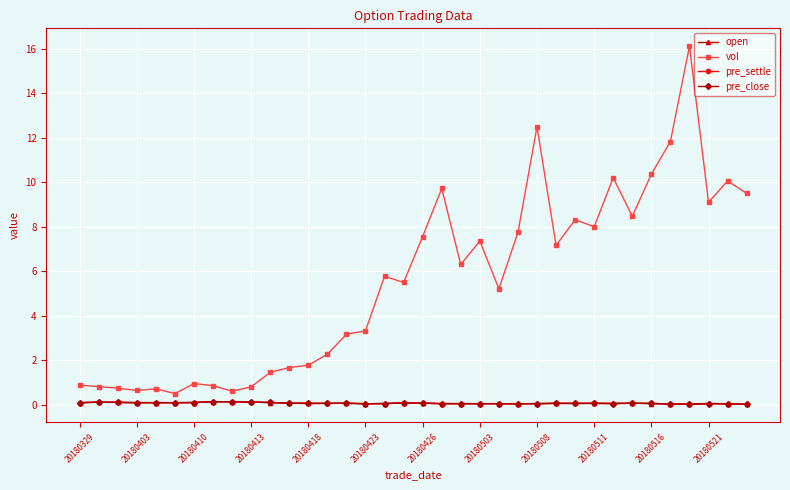

What is the average value of the vol series?

5.5